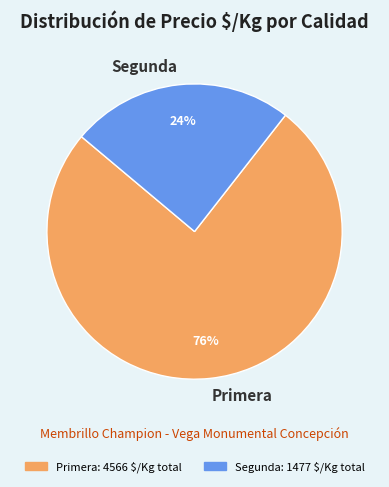

What percentage is the Segunda slice, to the nearest percent?

24%